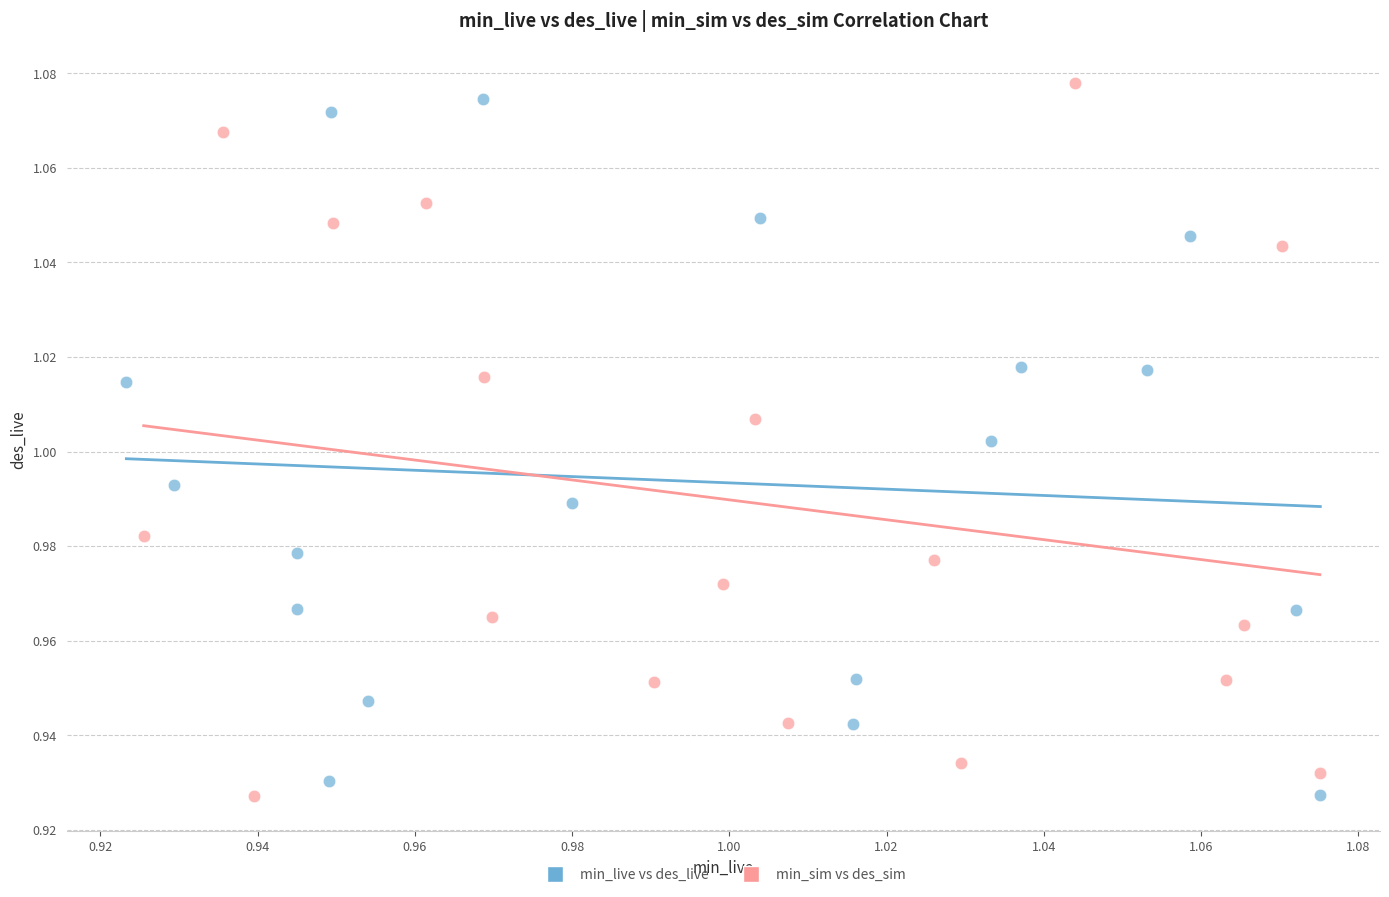

Which series contains the highest Y value?

min_sim vs des_sim